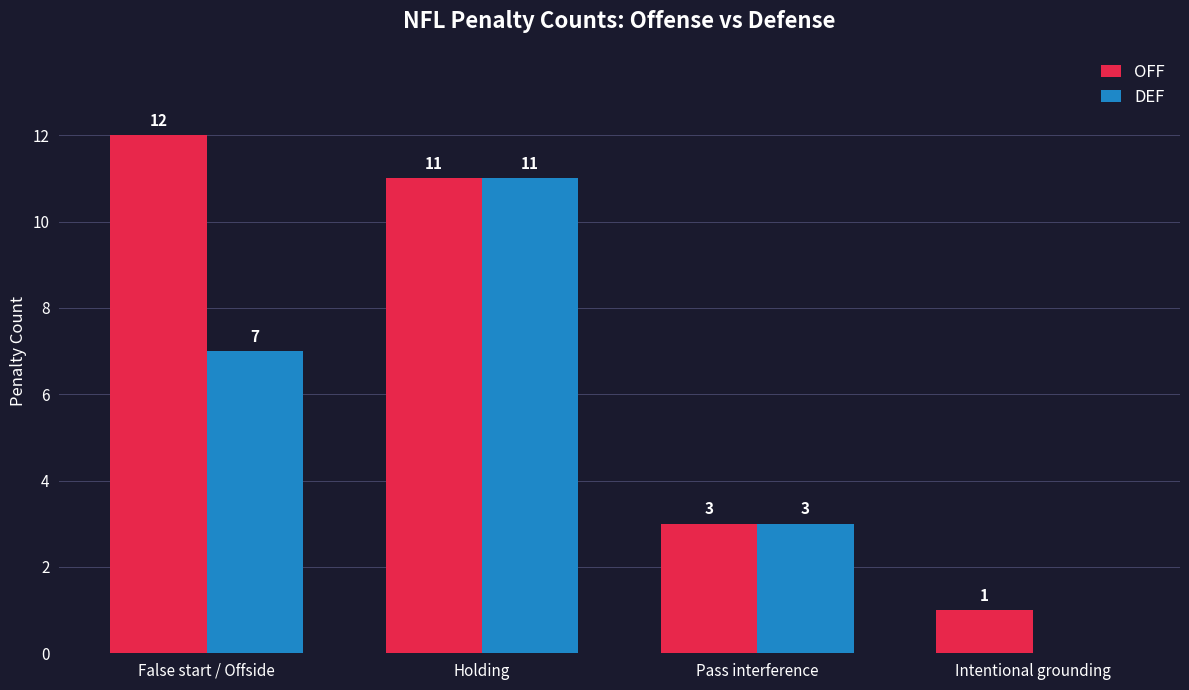

How many values in DEF are above zero?

3